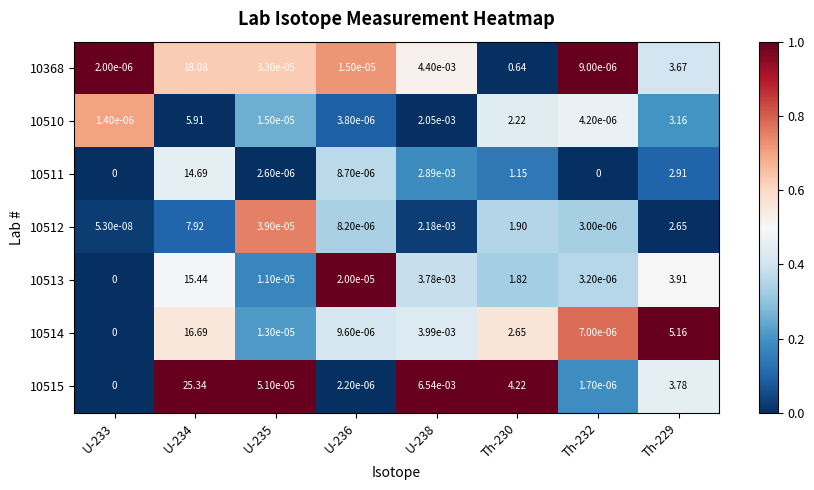

How many data points in 10511 are above 0?

6